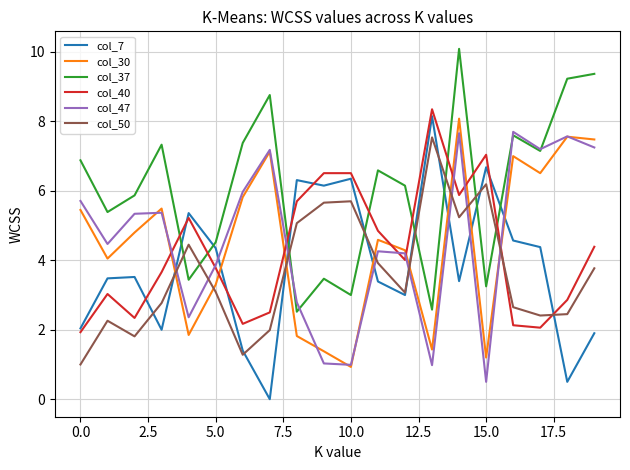

At how many categories does at least one series exceed 9?

3